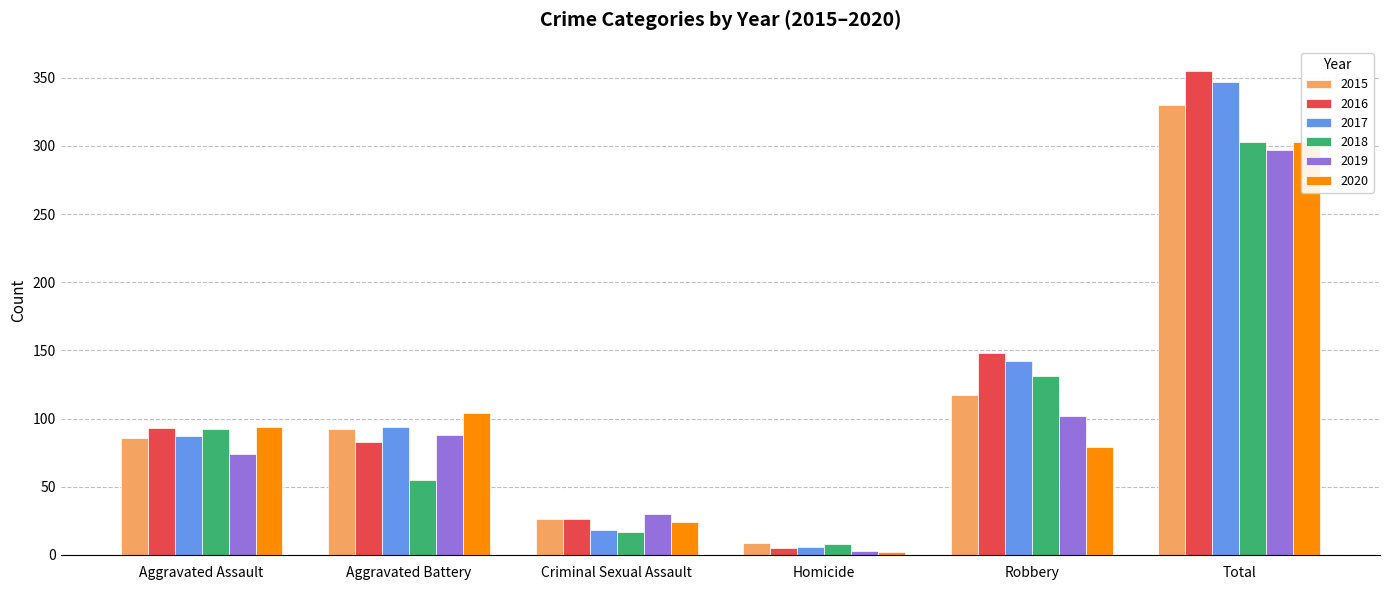

What is the difference between the highest and lowest values at Total?

58